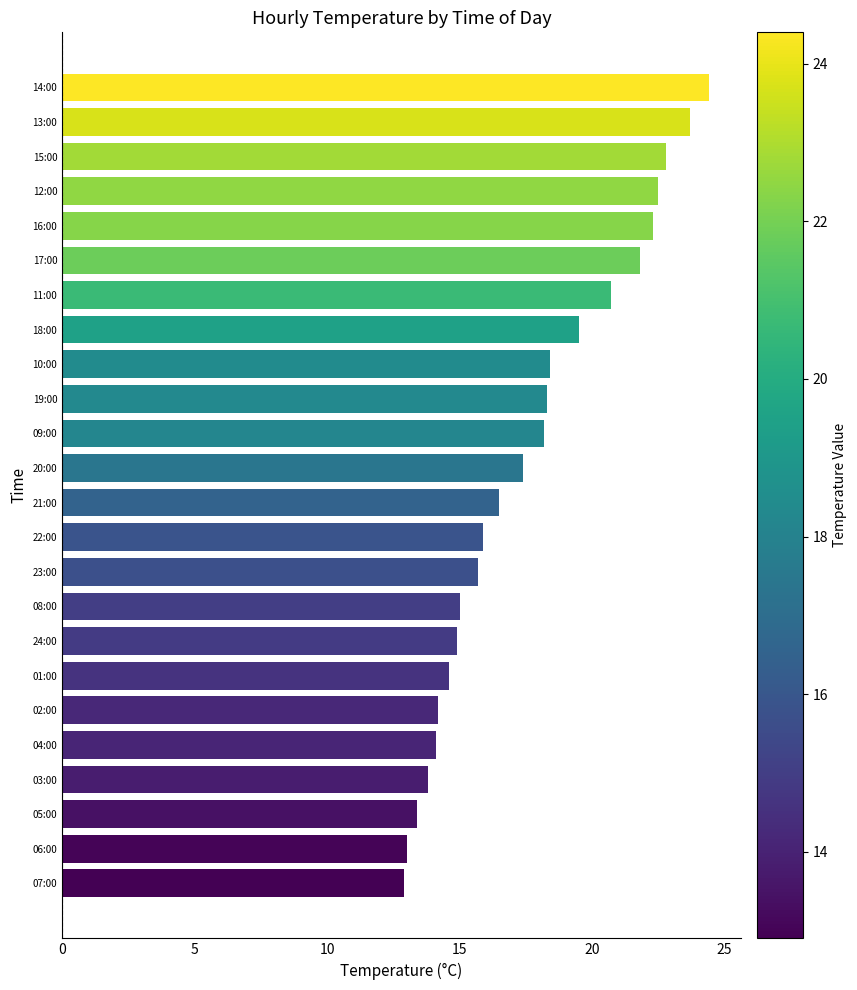

Which label corresponds to the largest value in the chart?

14:00